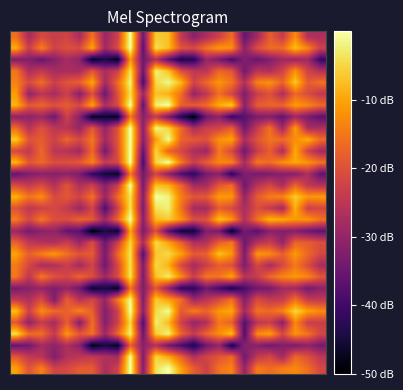

At which category is the sum across all series the highest?

9